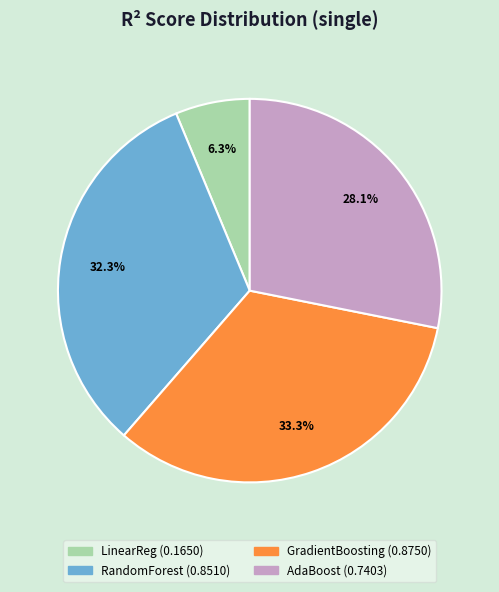

Does any single category account for the majority?

No